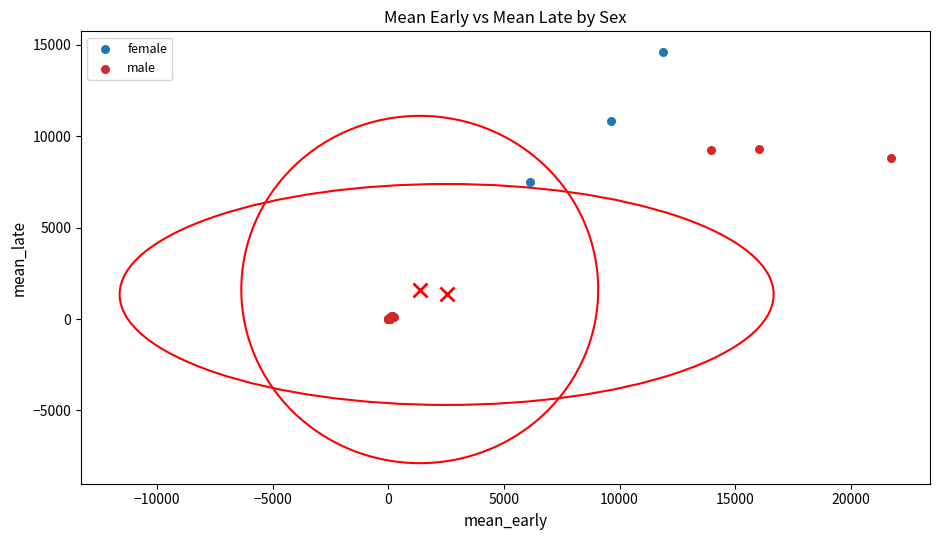

Which series contains the highest Y value?

female